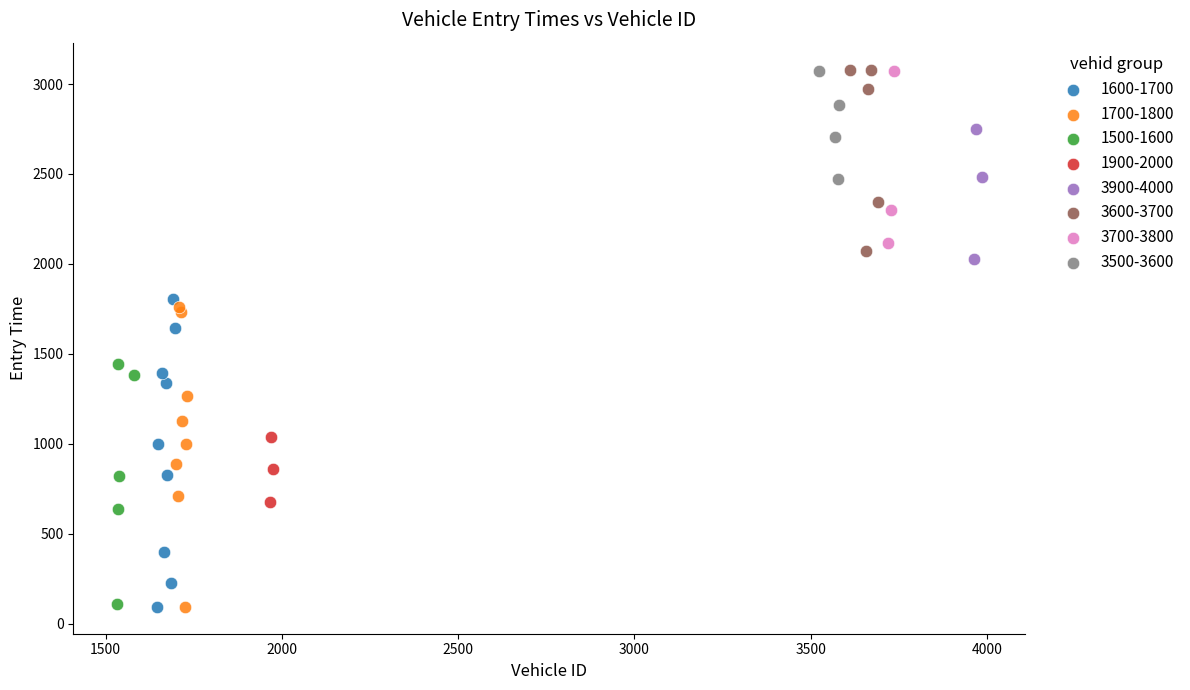

What are all the series names shown in the legend?

1600-1700, 1700-1800, 1500-1600, 1900-2000, 3900-4000, 3600-3700, 3700-3800, 3500-3600